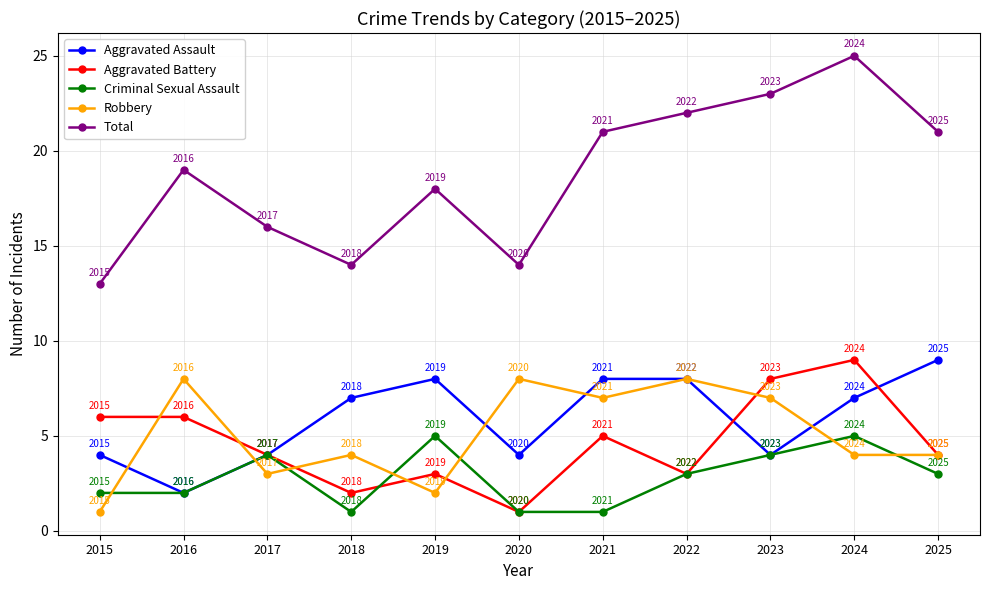

True or false: Robbery has a value of 7 at 2023.

True